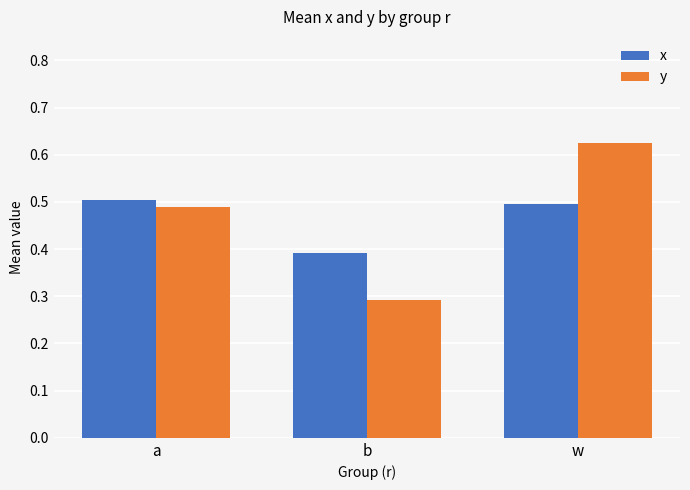

What is the spread (max minus min) of values at w?

0.1